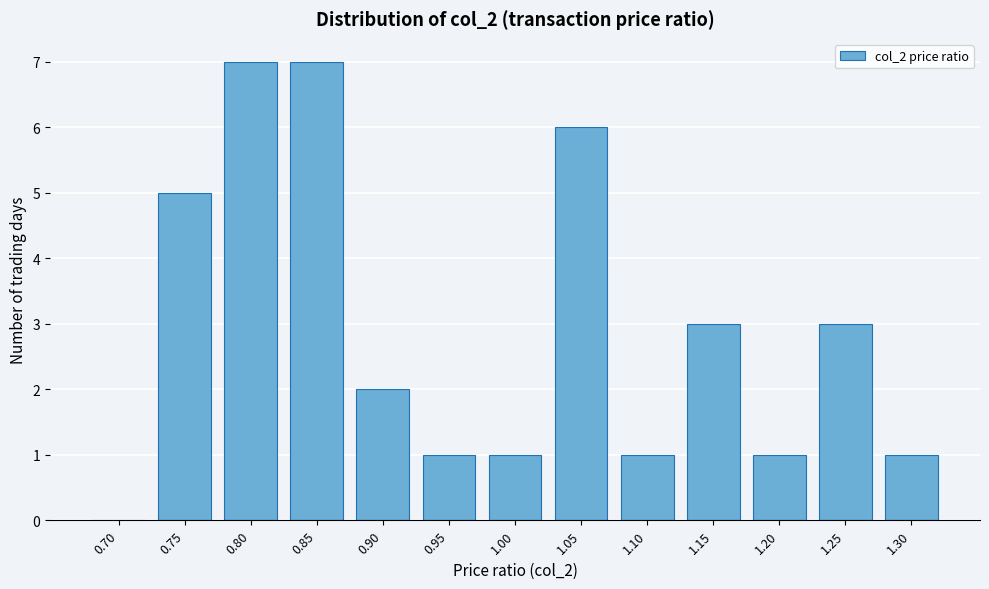

Reading left to right, transcribe all the data shown in this chart.

0.70=0	0.75=5	0.80=7	0.85=7	0.90=2	0.95=1	1.00=1	1.05=6	1.10=1	1.15=3	1.20=1	1.25=3	1.30=1